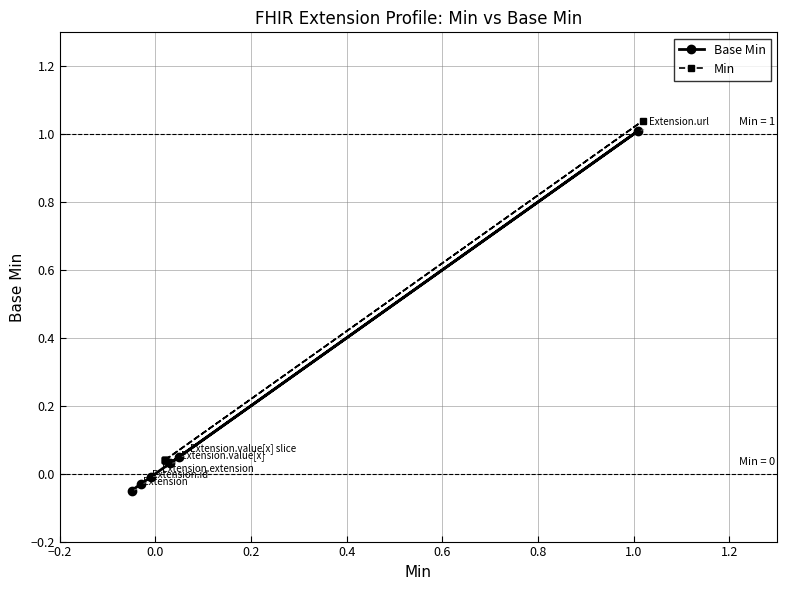

List the series in order of their overall mean, lowest first.

Base Min, Min